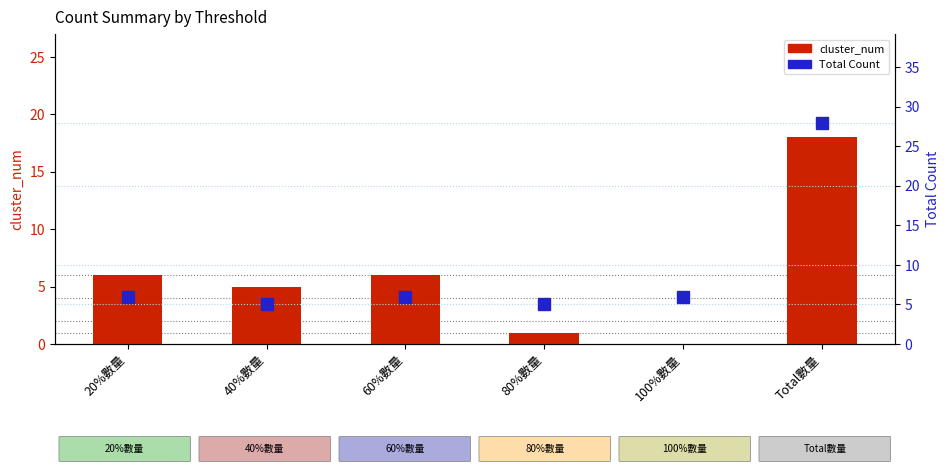

What is the total value across all series at 100%數量?

6